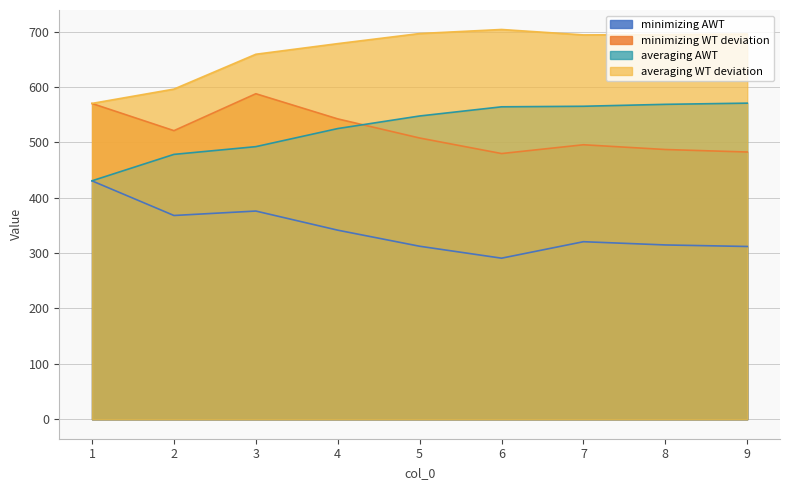

Between 2 and 7, which is larger?

2